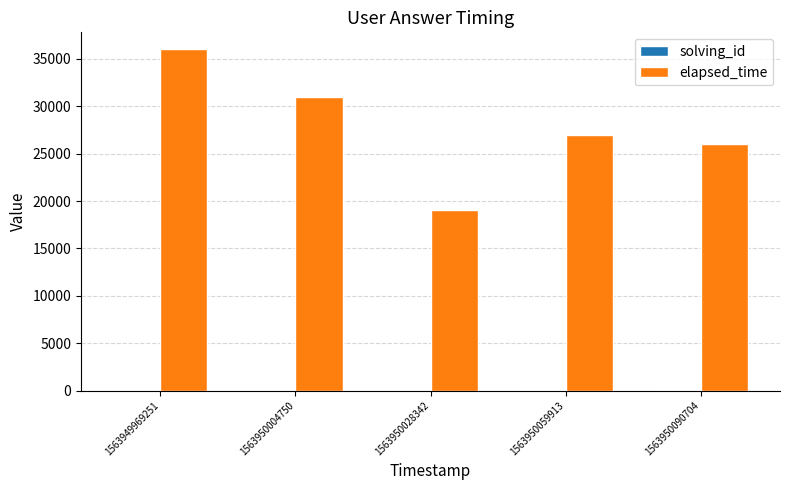

How many distinct data groups are displayed?

2